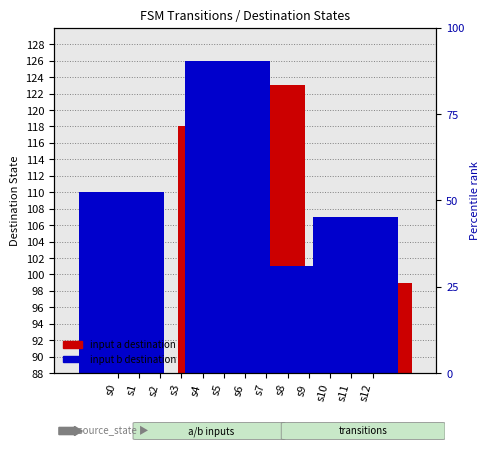

Which series has the largest total across all categories?

input b destination